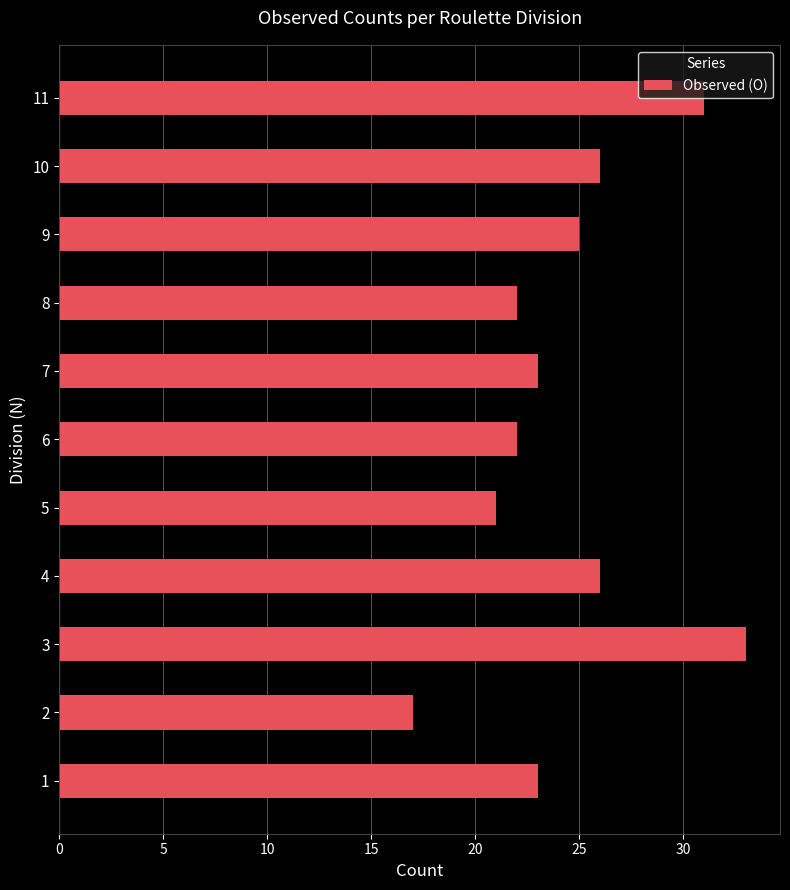

Count the number of data series in this chart.

1